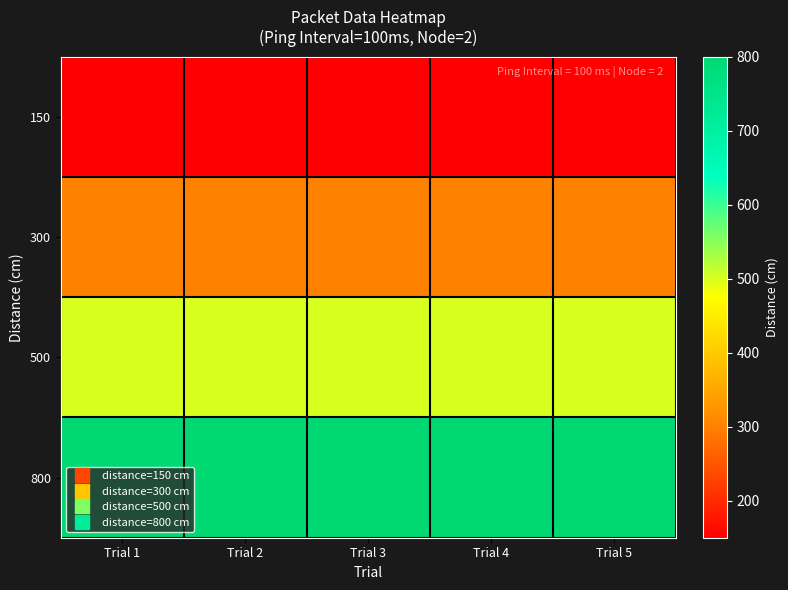

Between Trial 3 and Trial 2, which is larger?

Trial 3